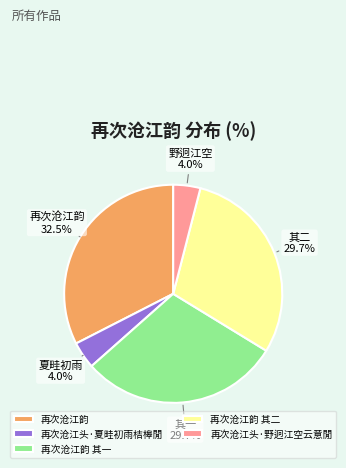

What is the ratio of the value at 再次沧江头·野迥江空云意閒 to the value at 再次沧江头·夏畦初雨桔槔閒?

1.0